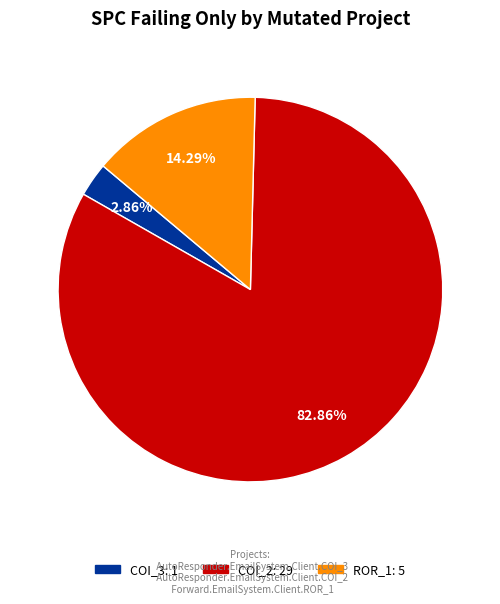

Is there any slice that represents more than half of the pie?

Yes